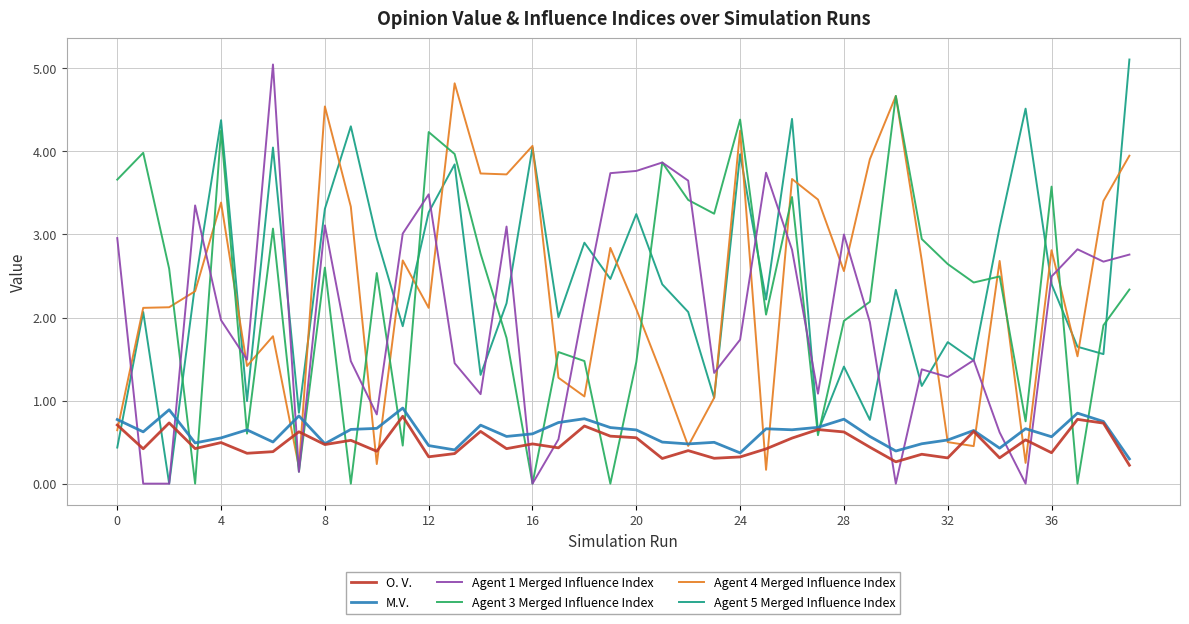

True or false: M.V. and Agent 1 Merged Influence Index cross at least once.

True